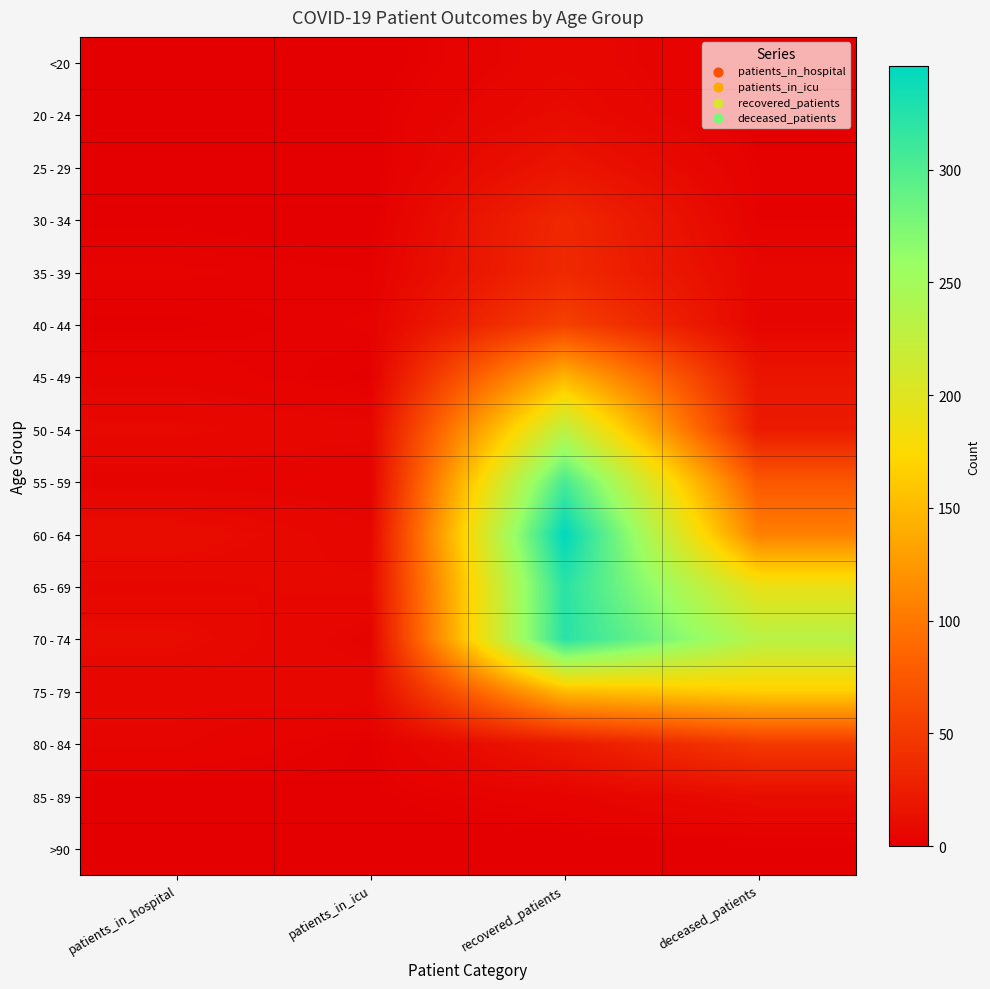

At which category is the sum across all series the highest?

recovered_patients